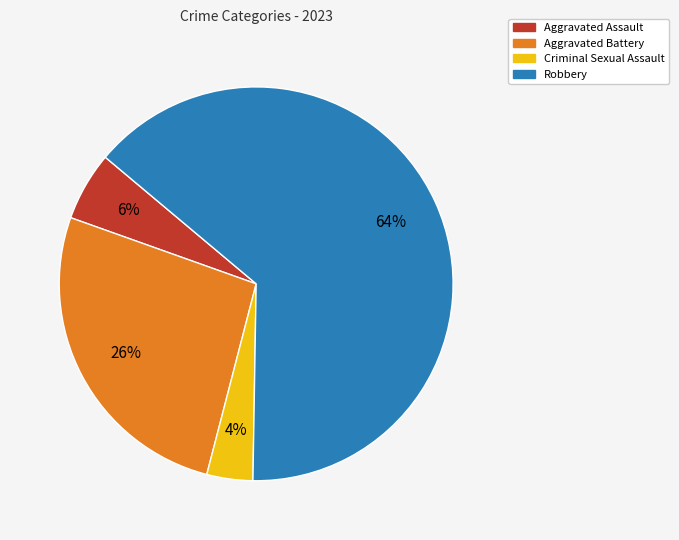

Which has a higher value, Aggravated Assault or Aggravated Battery?

Aggravated Battery